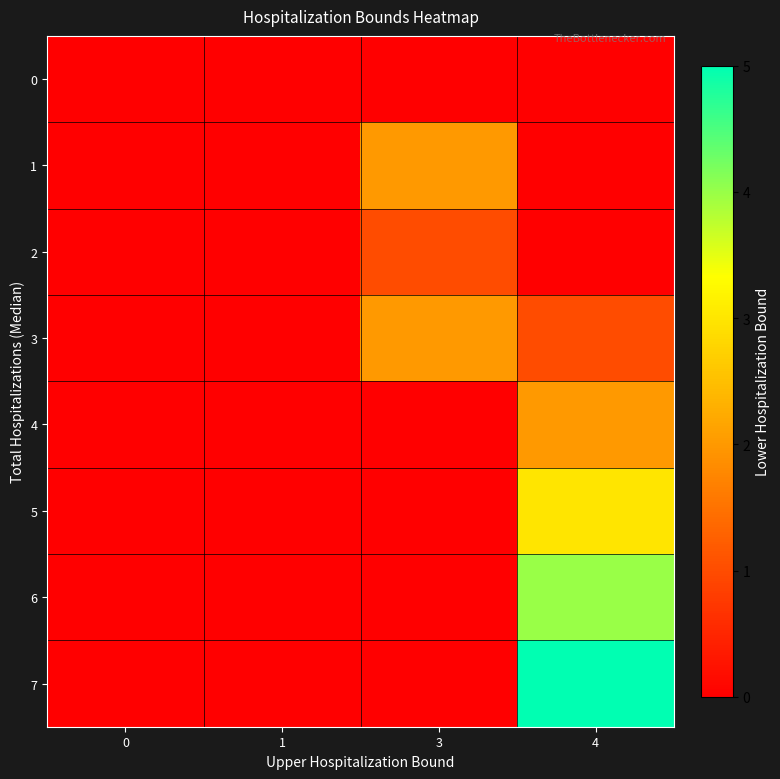

What is the total value across all series at 3?

5